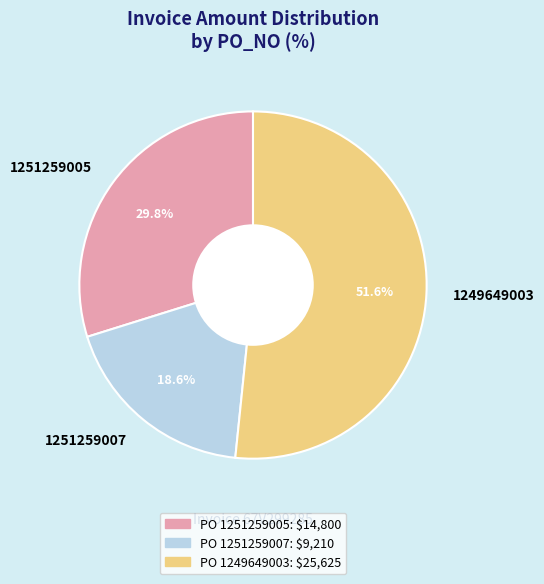

Does 1249649003 represent more than half of the total?

Yes